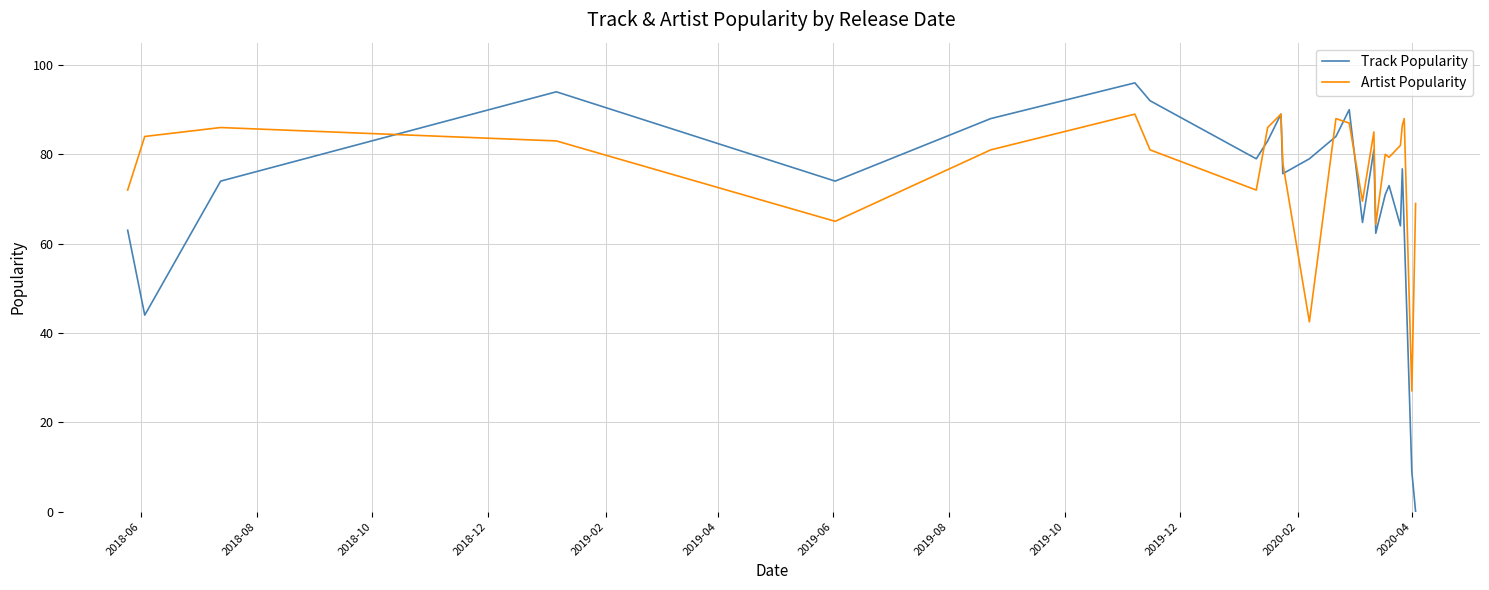

Does the chart have visible grid lines?

Yes